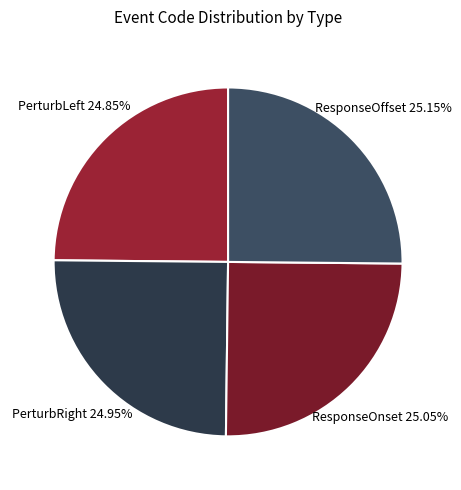

What is the ratio of the value at ResponseOnset to the value at PerturbRight?

1.0